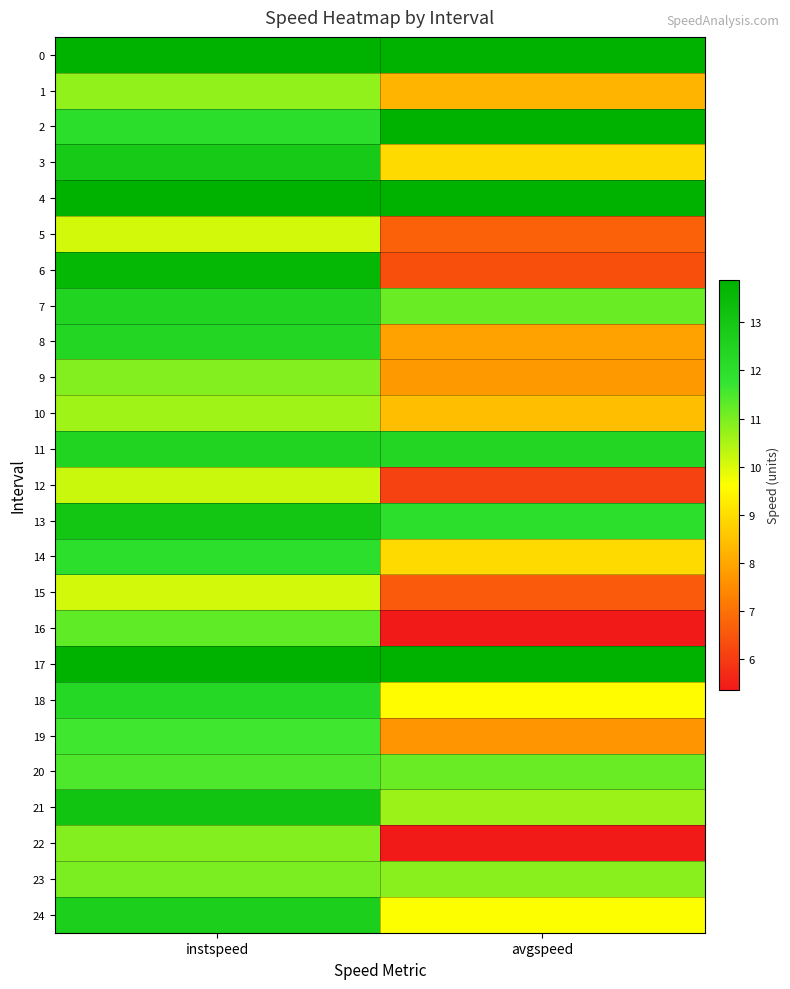

At how many categories does at least one series exceed 7?

2